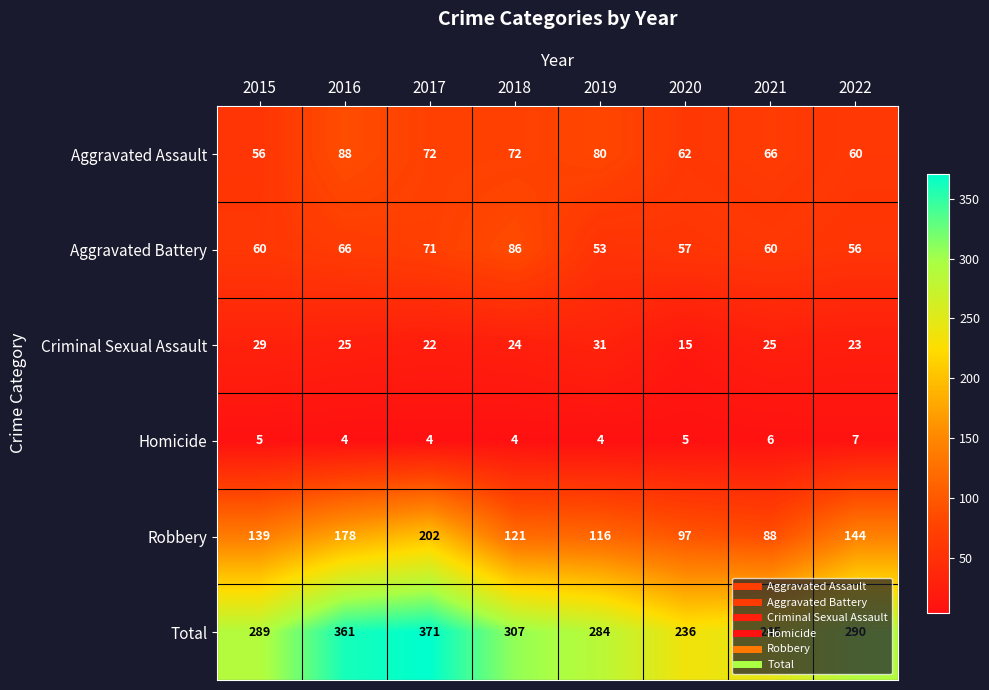

What is the total value across all series at 2021?

490